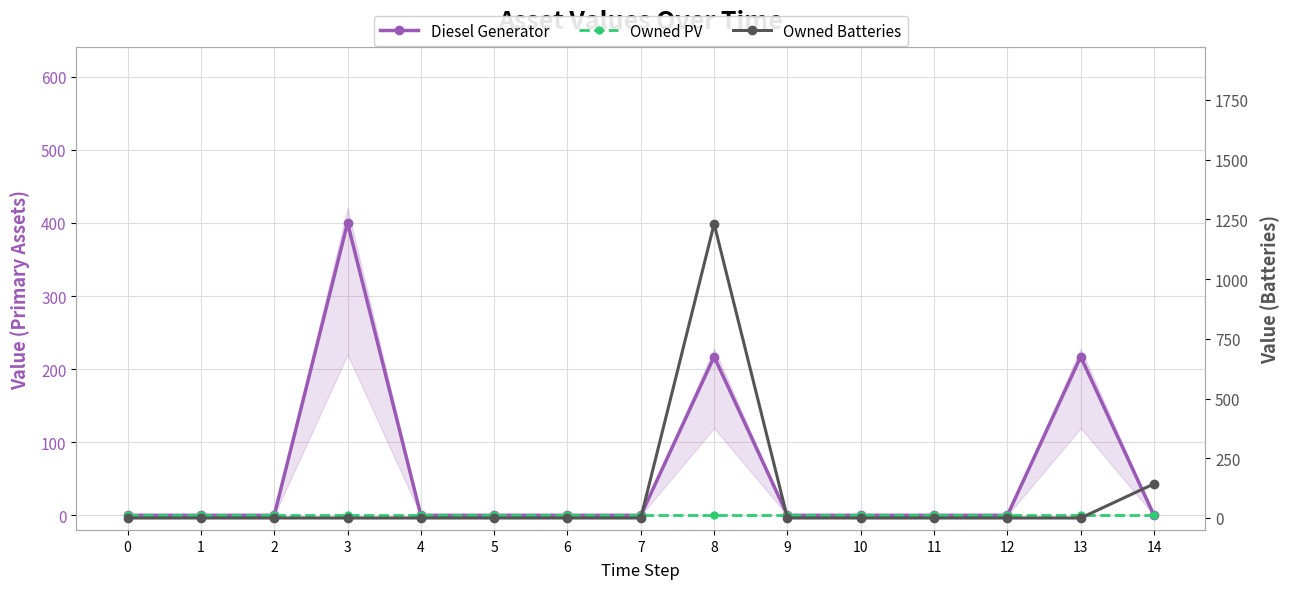

The value of Diesel Generator at 2 is 0. True or false?

True